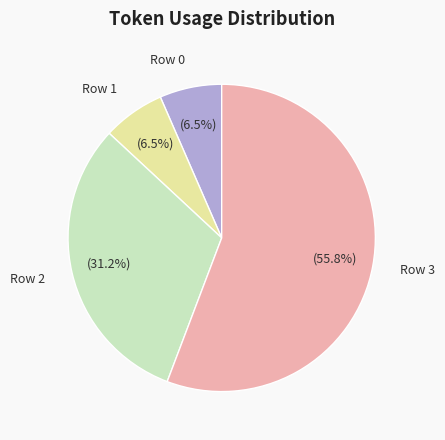

To the nearest percent, what is the average slice percentage?

25%